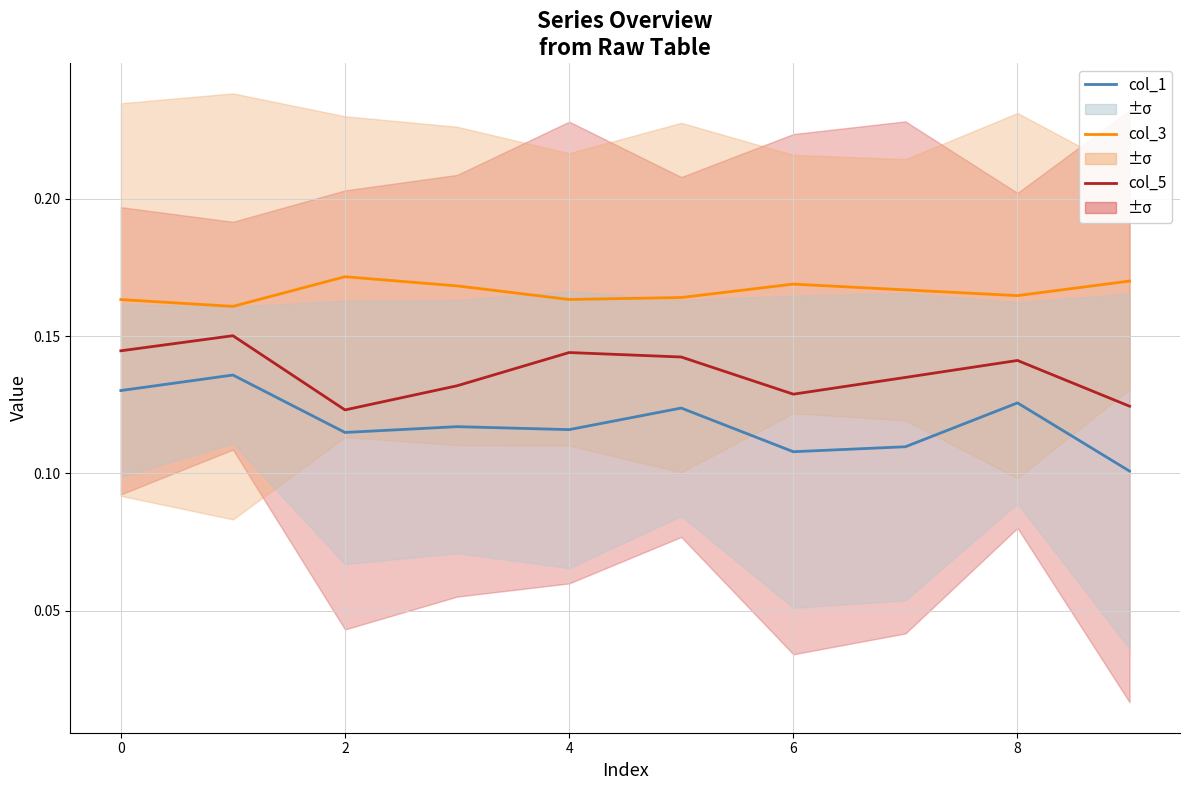

True or false: col_1 (1.5°) and col_5 (3.5°) cross at least once.

False